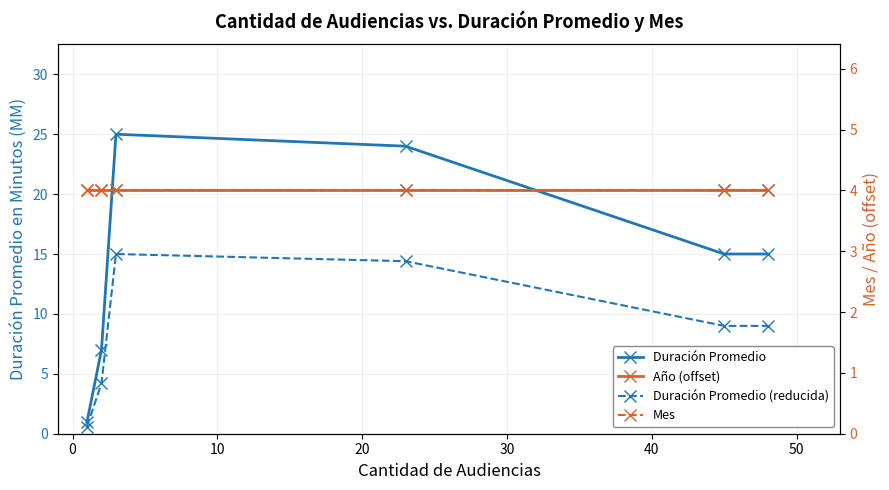

How many values in the Duración Promedio (reducida) series are below 9?

2